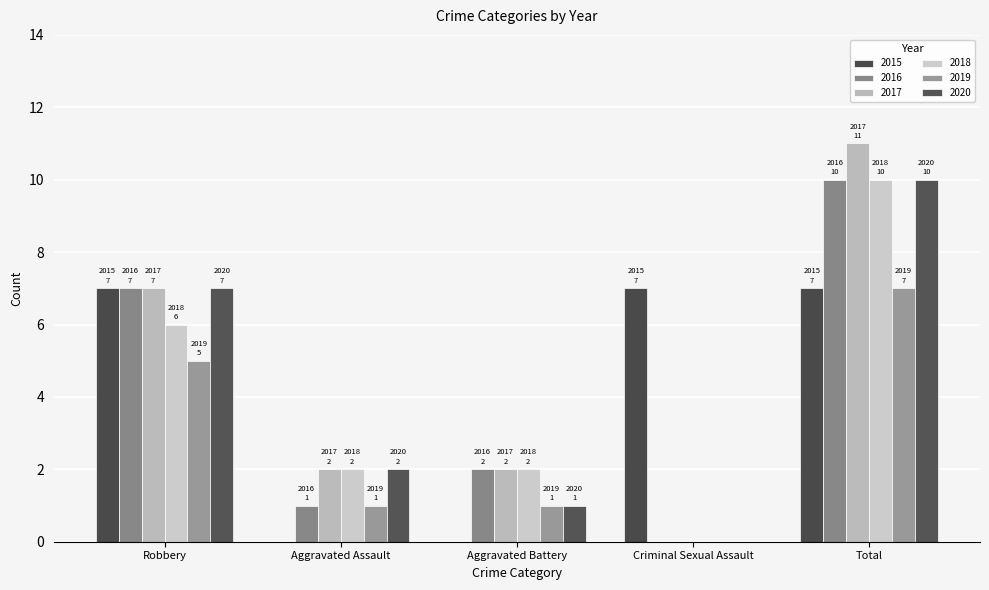

At which category is the sum across all series the highest?

Total